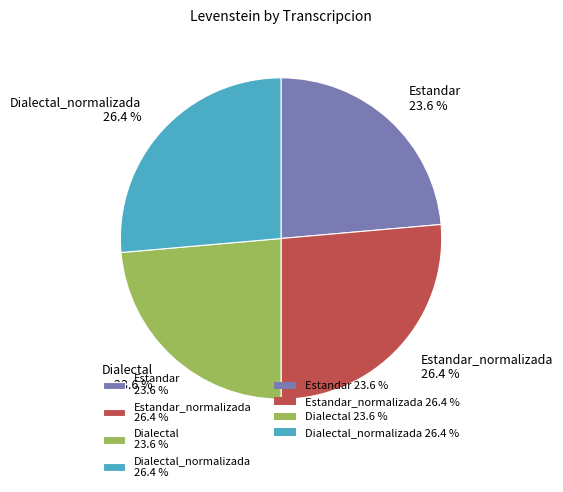

How many segments does this pie chart have?

4